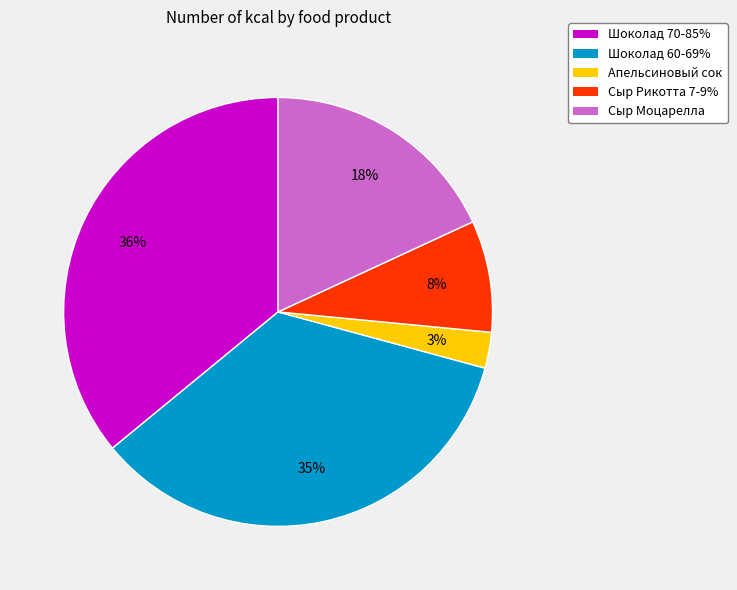

Is the sum of Сыр Рикотта 7-9% and Сыр Моцарелла greater than half?

No